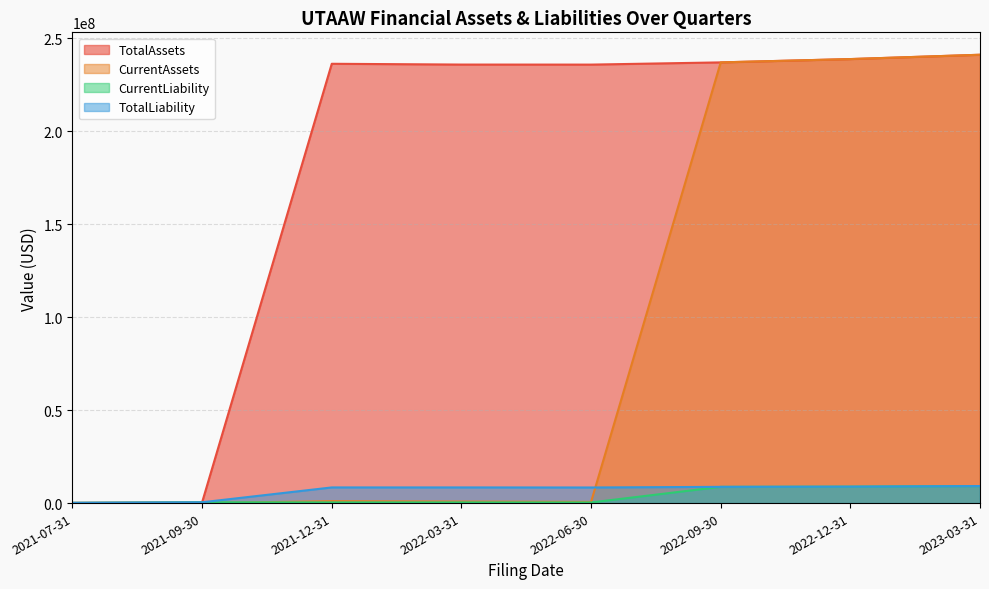

Where is the first local maximum for CurrentAssets?

2021-12-31